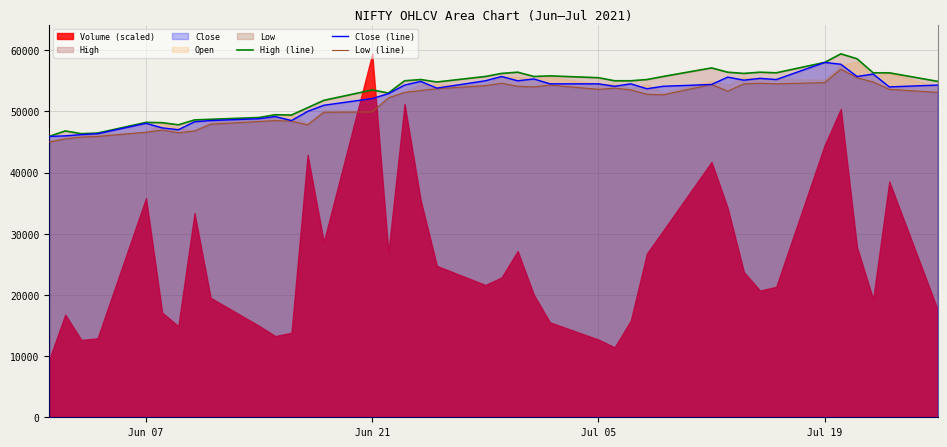

What is the lowest value of the High (line) series?

45900